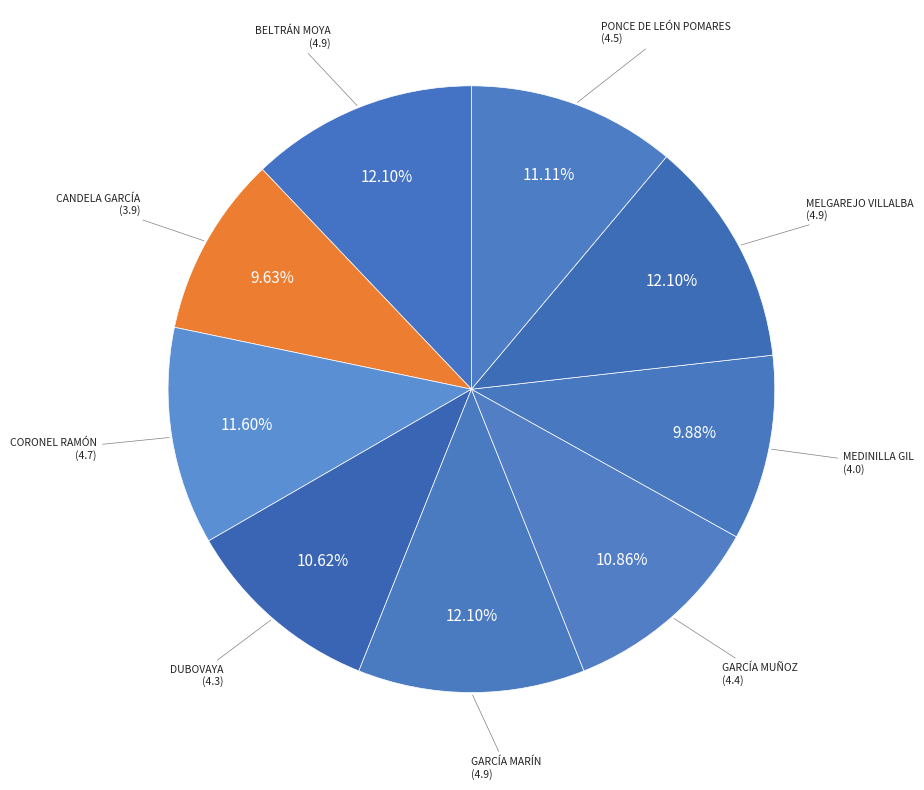

To the nearest percent, what is the difference between the largest and smallest slice percentages?

2%